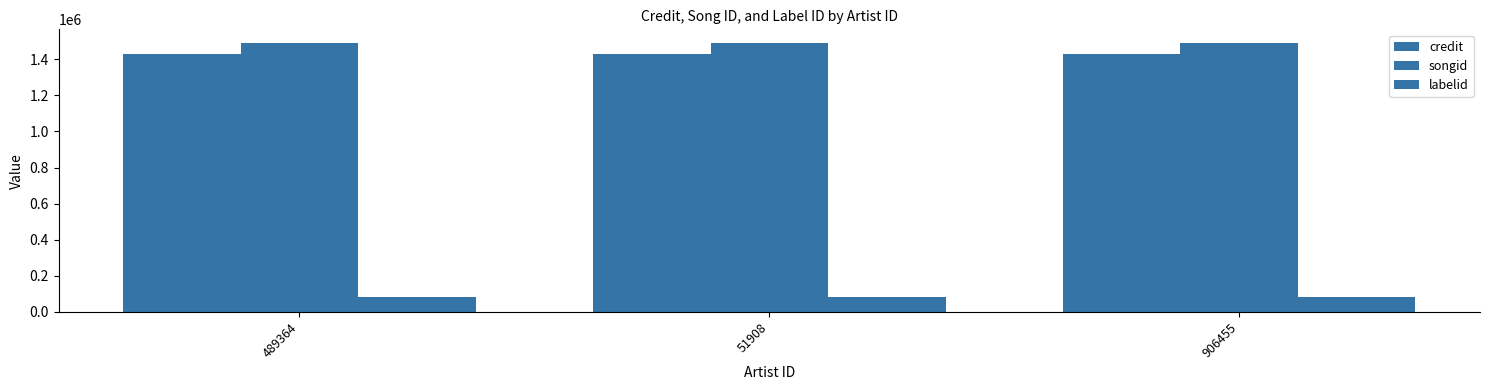

How many distinct data groups are displayed?

3